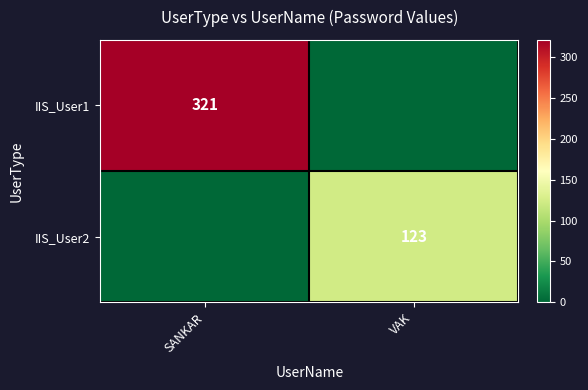

Count the number of data series in this chart.

2